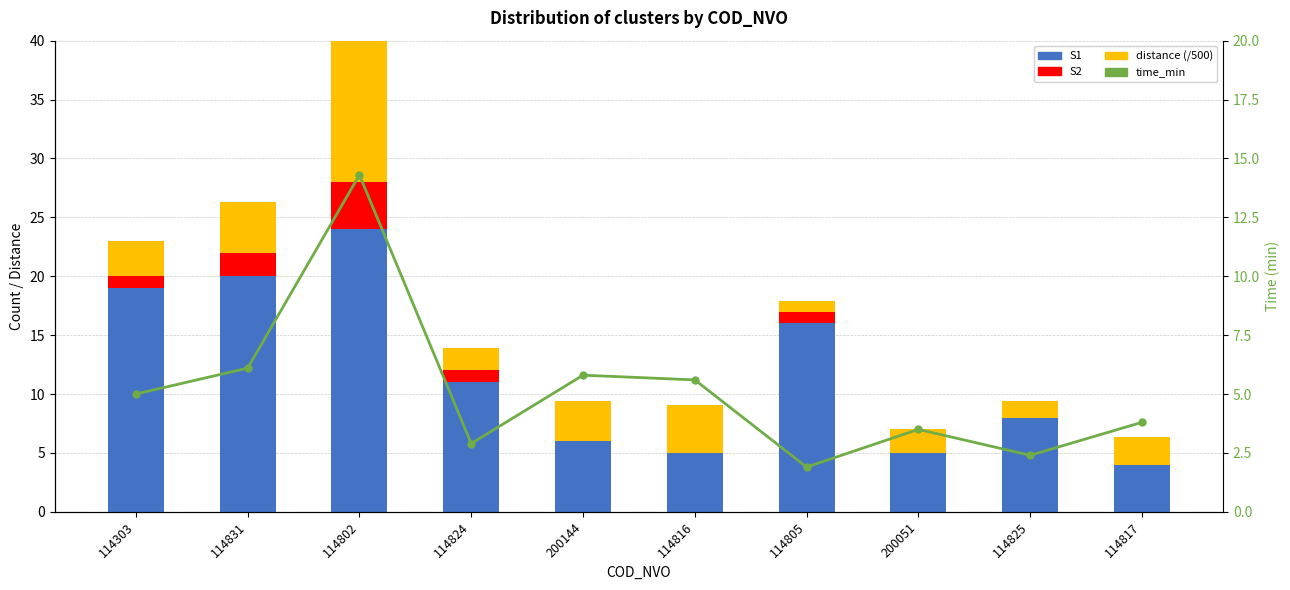

What is the spread (max minus min) of values at 200051?

5.0